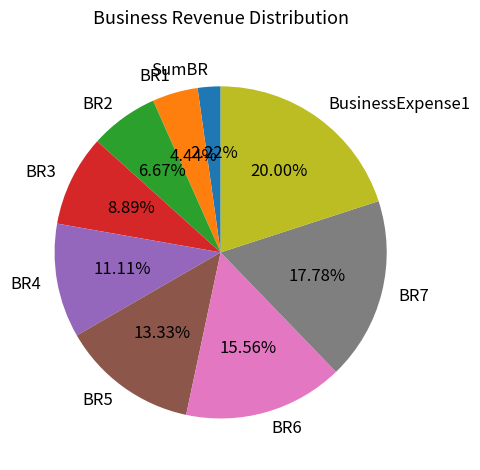

Is there a majority slice in this chart?

No